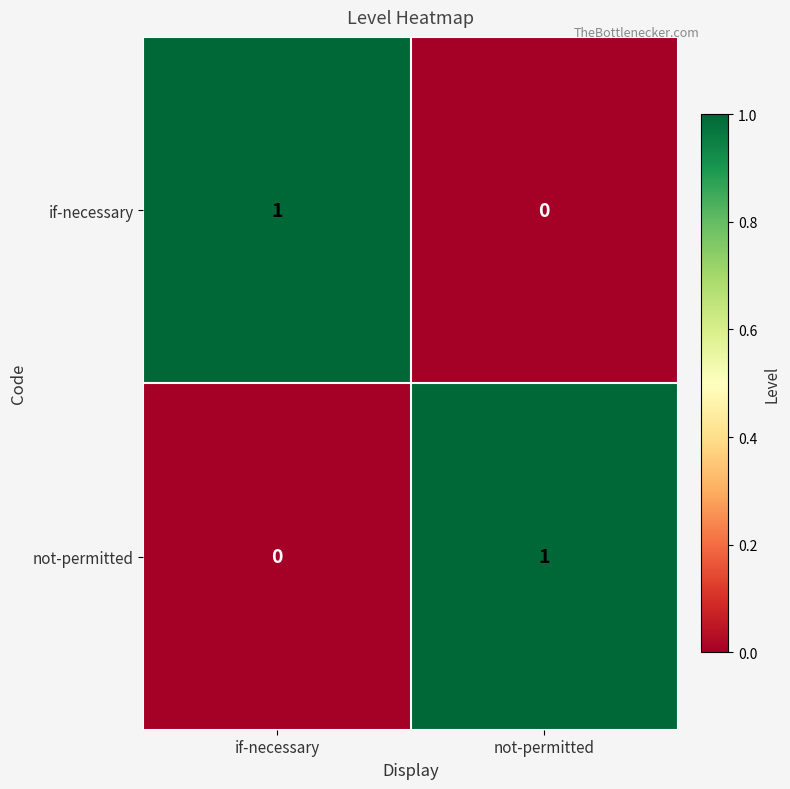

Is it true that not-permitted equals 0 at if-necessary?

True